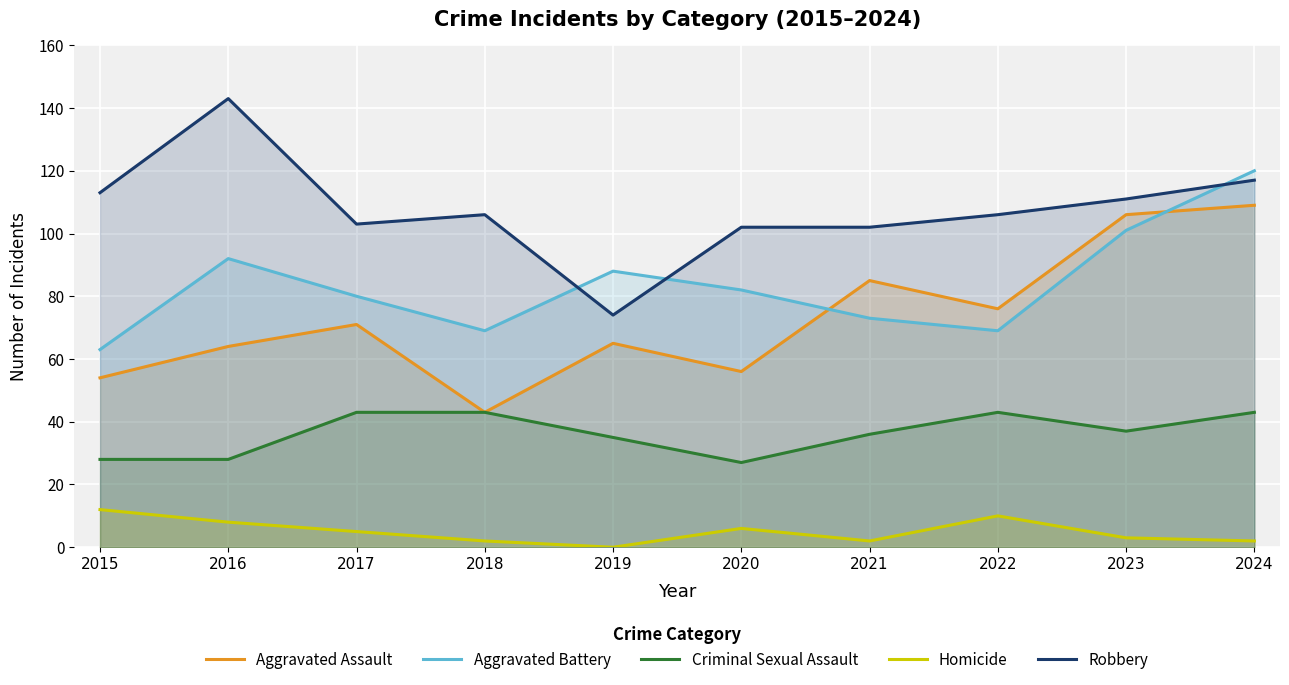

Is it true that Criminal Sexual Assault equals 20 at 2019?

False